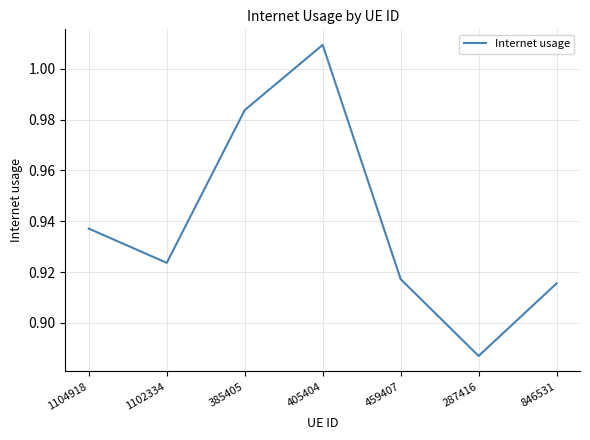

Does the chart have visible grid lines?

Yes